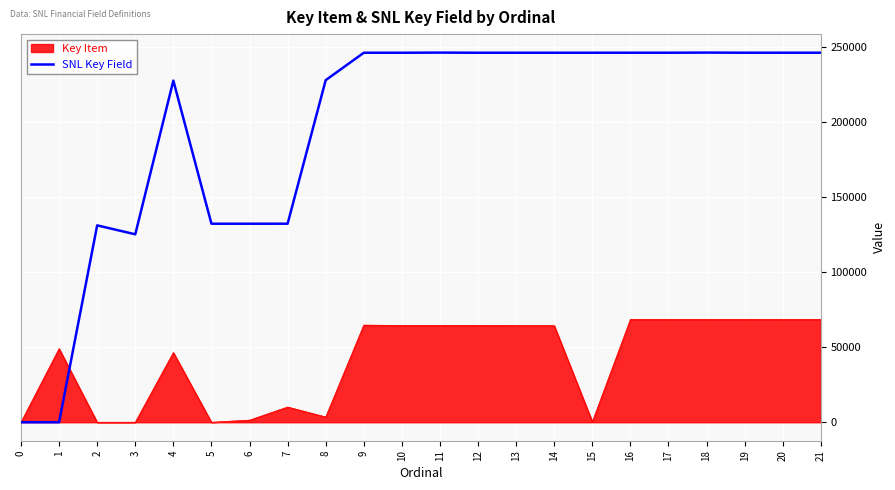

The value of SNL Key Field at 1 is -107990. True or false?

False